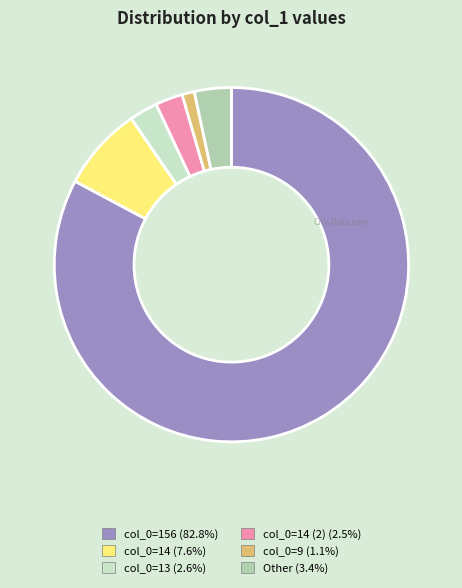

Is there any slice that represents more than half of the pie?

Yes